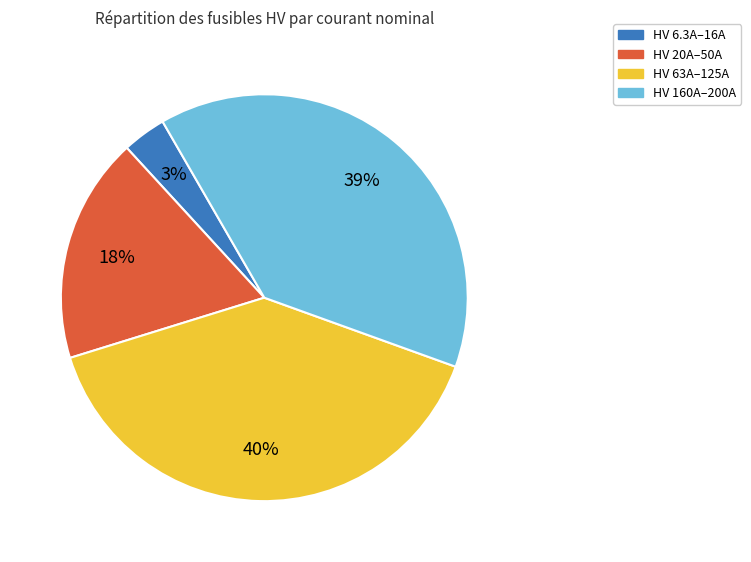

To the nearest percent, what is the average slice percentage?

25%